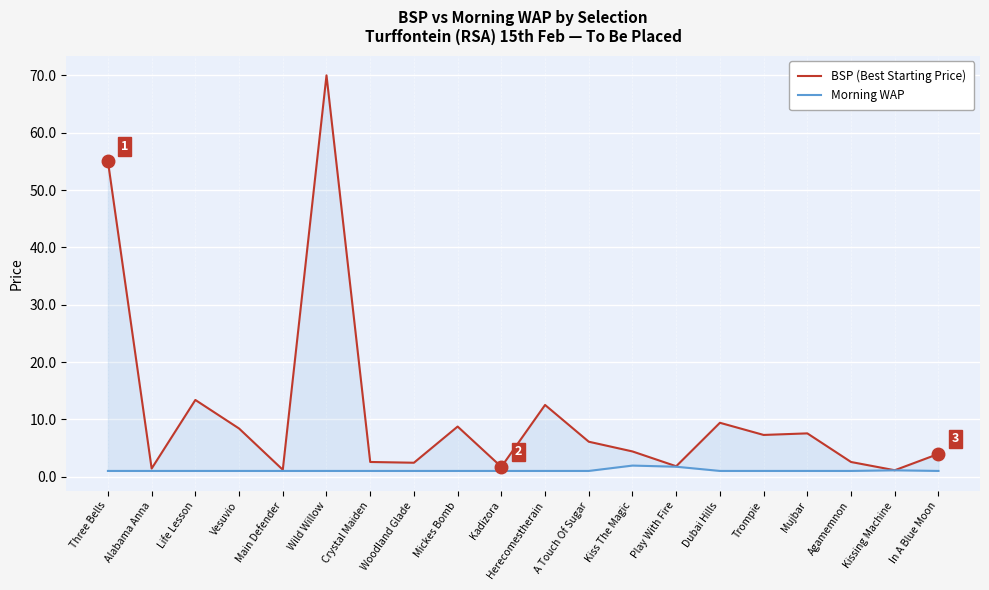

What is the greatest value displayed?

70.0